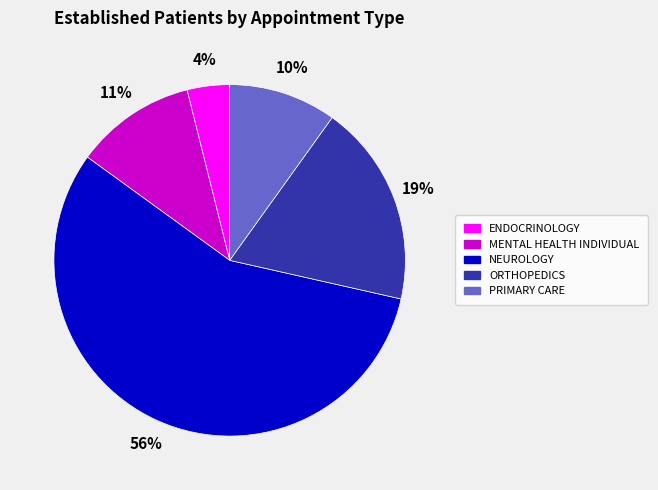

How many segments does this pie chart have?

5